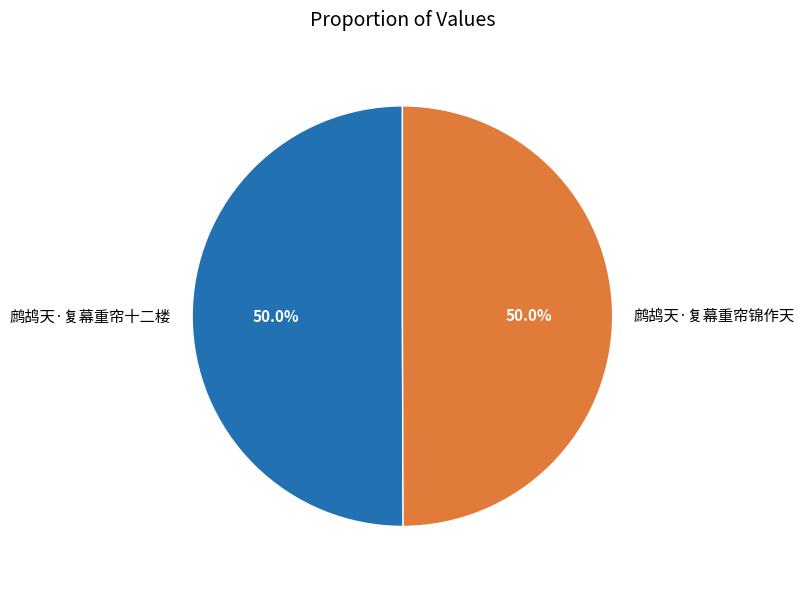

Do 鹧鸪天·复幕重帘锦作天 and 鹧鸪天·复幕重帘十二楼 together represent more than half of the pie?

Yes